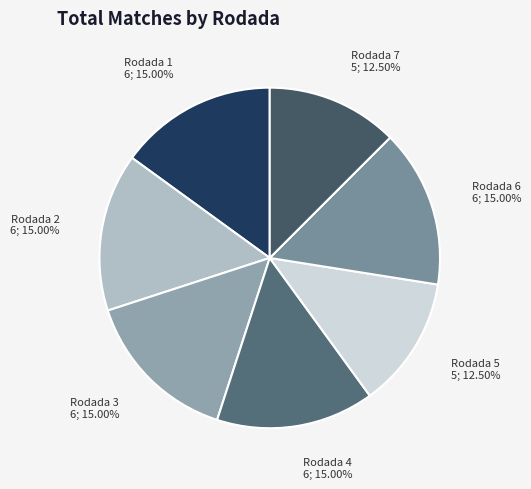

How many segments does this pie chart have?

7